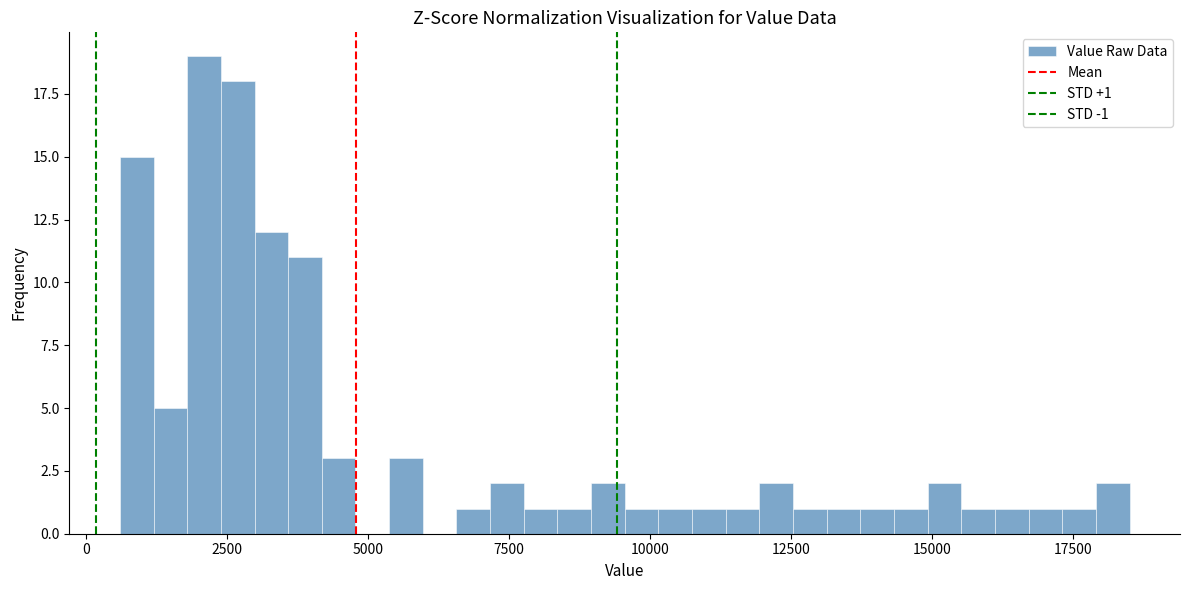

Around what value on the x-axis is the tallest bar? Give the approximate position of its centre, as read against the axis.

2000